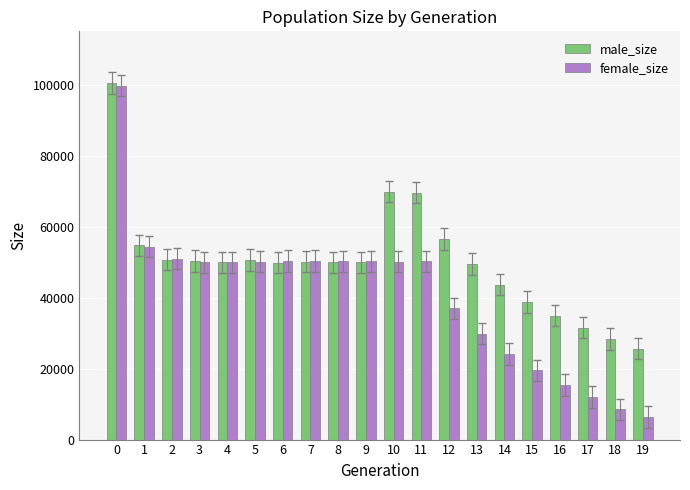

What is the maximum value shown in the chart?

100412